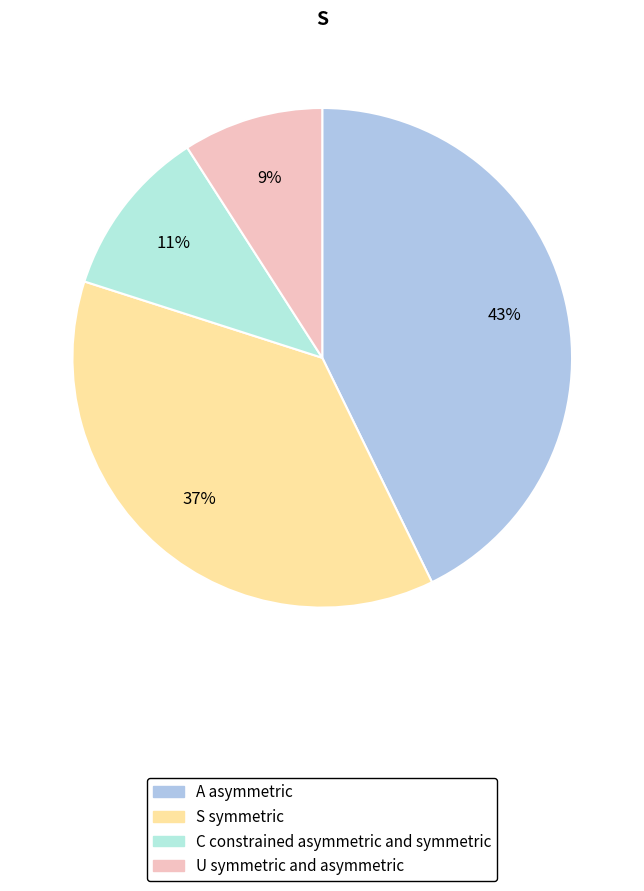

To the nearest percent, what is the average slice percentage?

25%